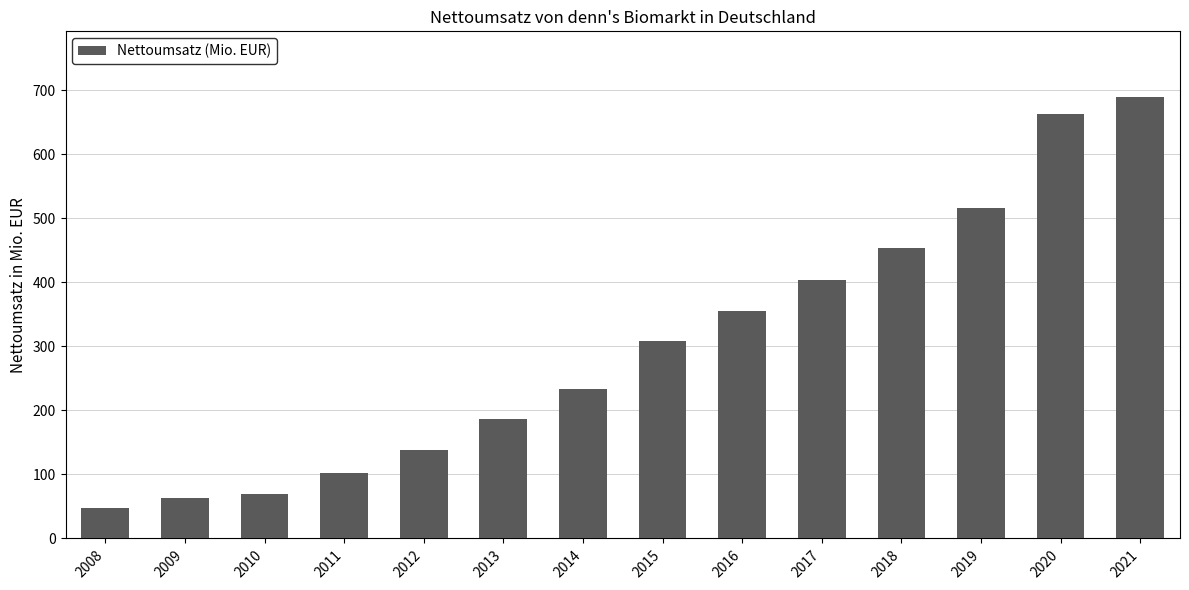

Which label corresponds to the smallest value in the chart?

2008